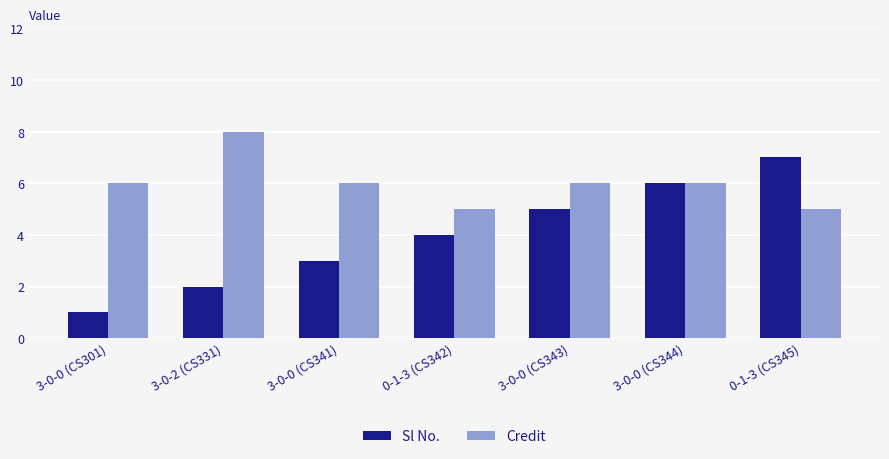

Is it true that Credit equals 3 at 3-0-0 (CS341)?

False